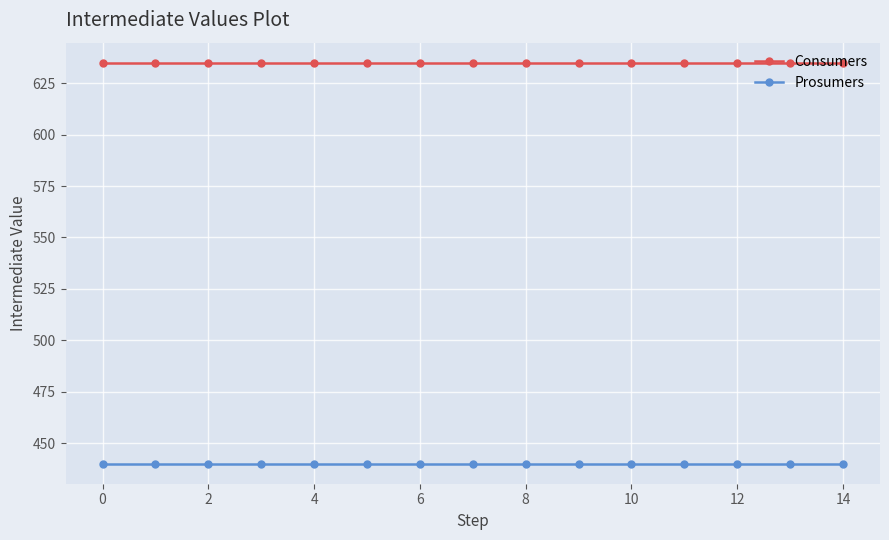

True or false: Consumers and Prosumers intersect in this chart.

False